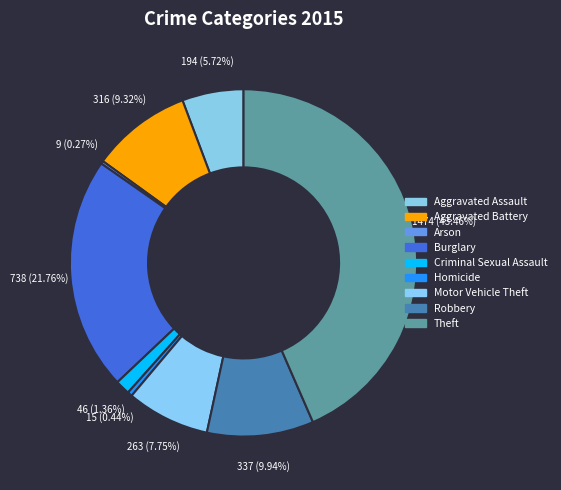

Does any single category account for the majority?

No